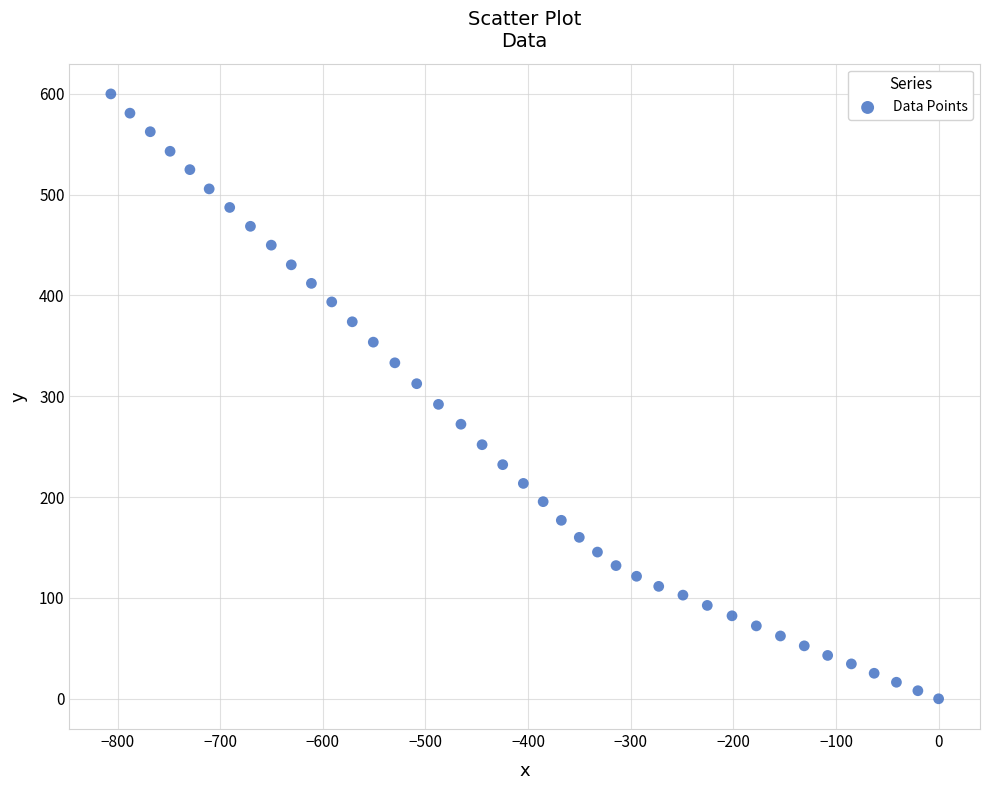

What is the range of Y values (max minus min)?

599.9